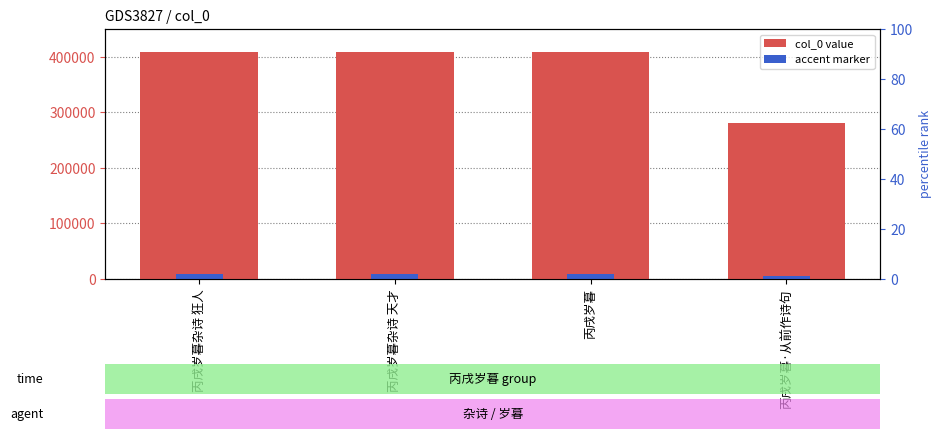

Which label corresponds to the largest value in the chart?

丙戌岁暮